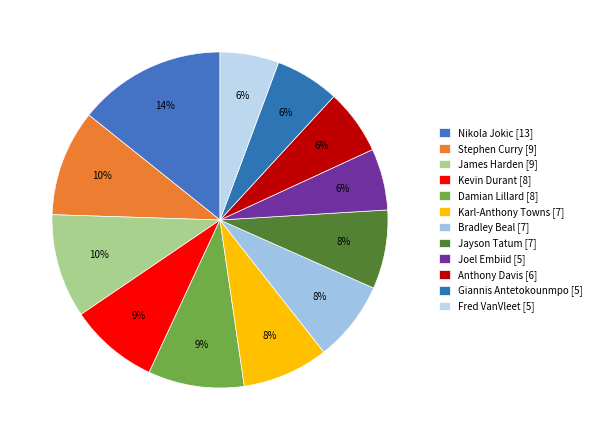

What is the change in value from Karl-Anthony Towns to Giannis Antetokounmpo?

-1.9